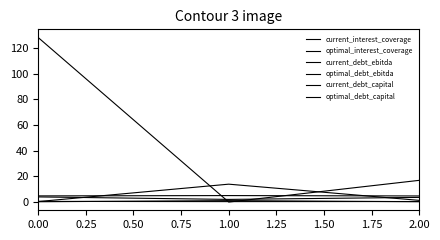

How many lines are shown in the chart?

6